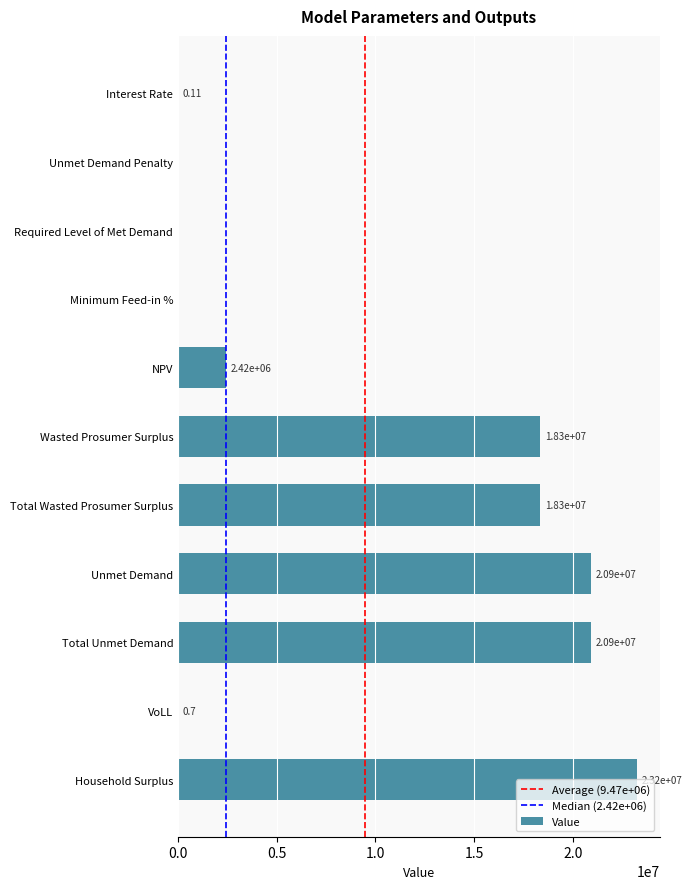

The value at NPV is 4240768.2. True or false?

False